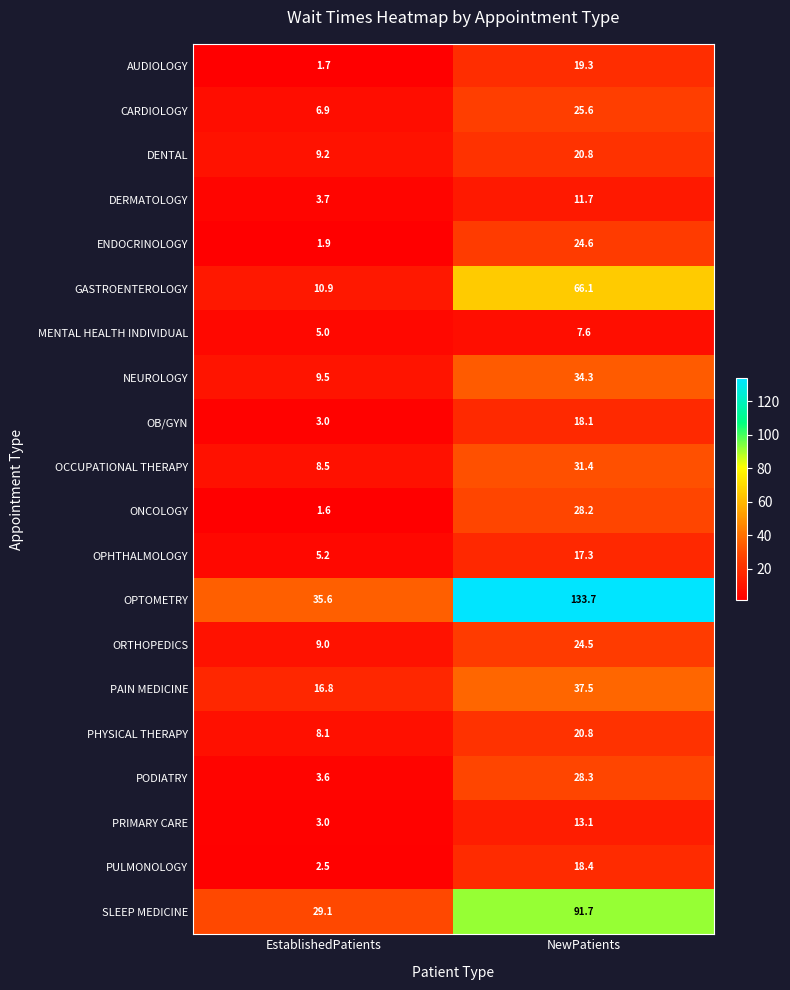

What is the highest value of the DERMATOLOGY series?

11.7